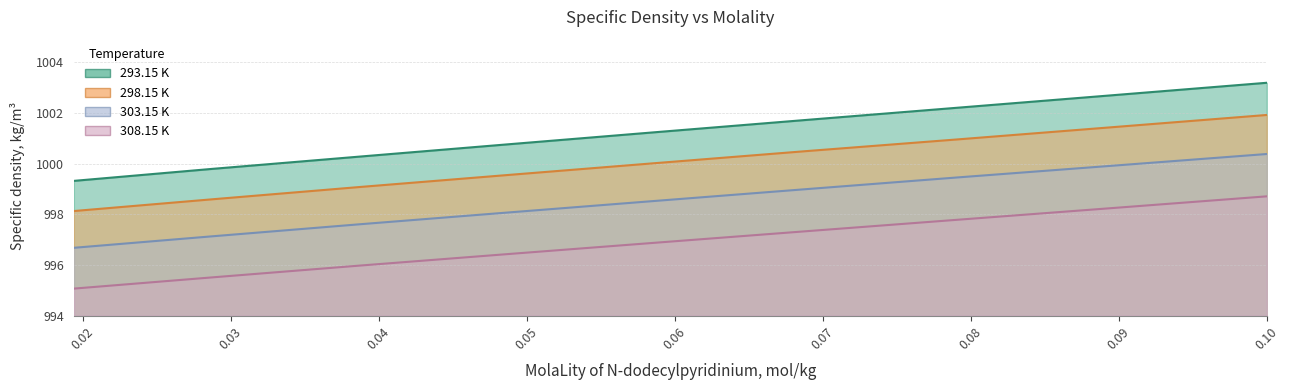

Does the chart have visible grid lines?

Yes